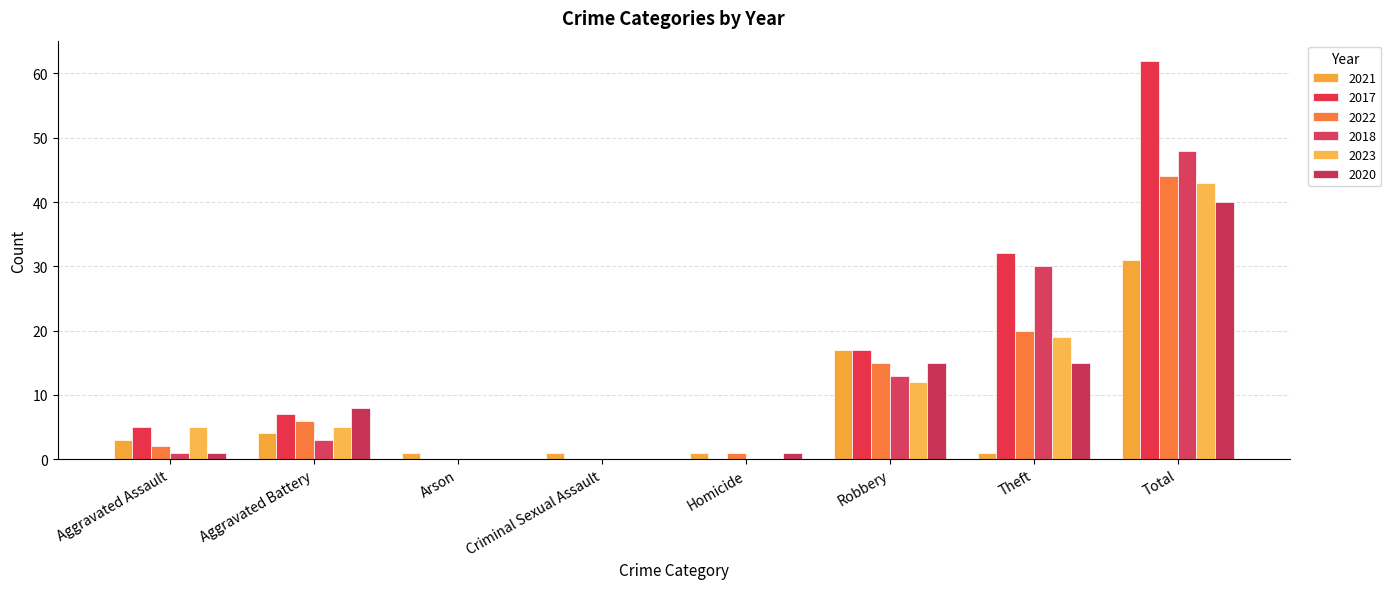

Rank the categories by 2020 value from lowest to highest.

Arson, Criminal Sexual Assault, Aggravated Assault, Homicide, Aggravated Battery, Robbery, Theft, Total